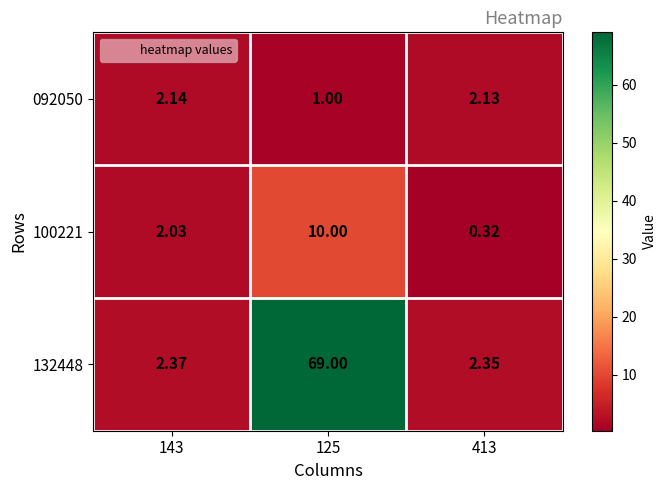

Is the value of 100221 at 125 greater than the value of 092050 at 413?

Yes